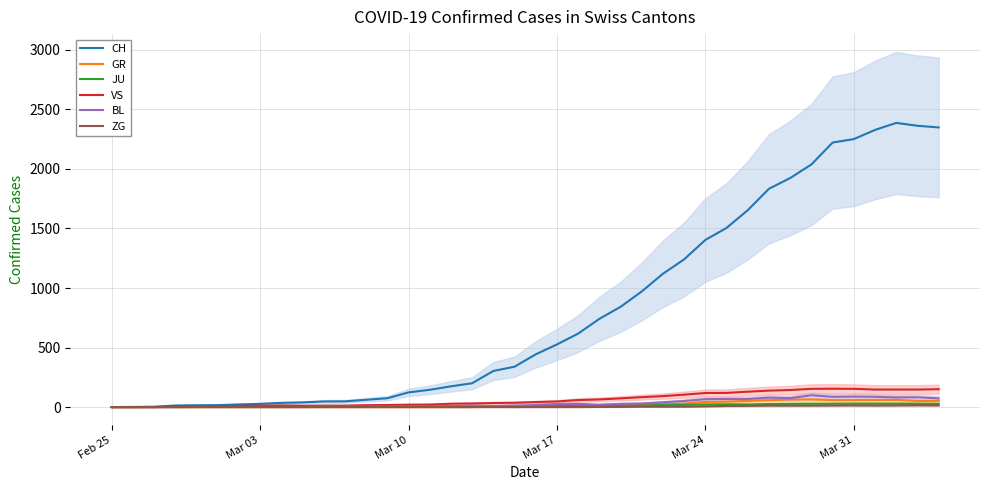

What is the average value of the GR series?

21